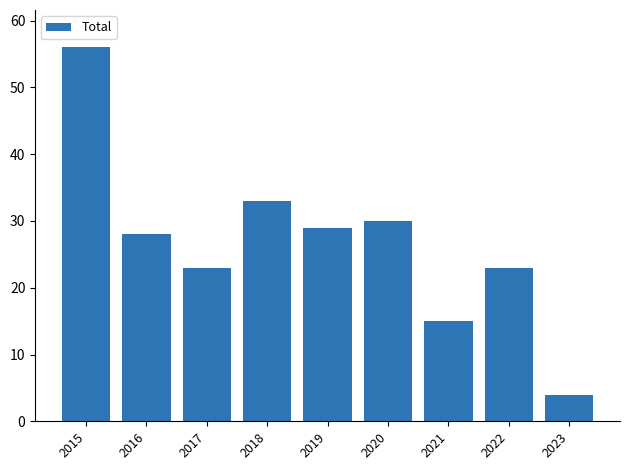

Where is the data nearest to the value 30?

2020